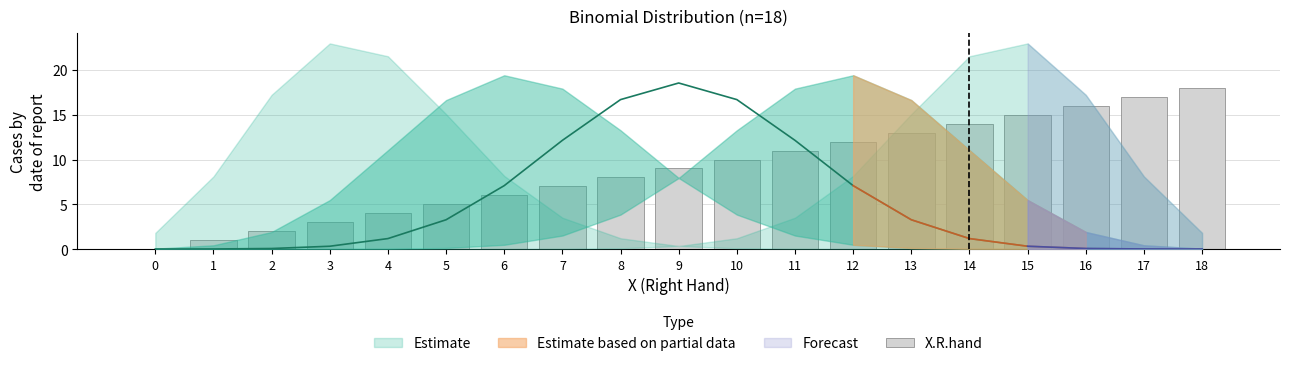

What is the value of the 3rd bar from the left?

2